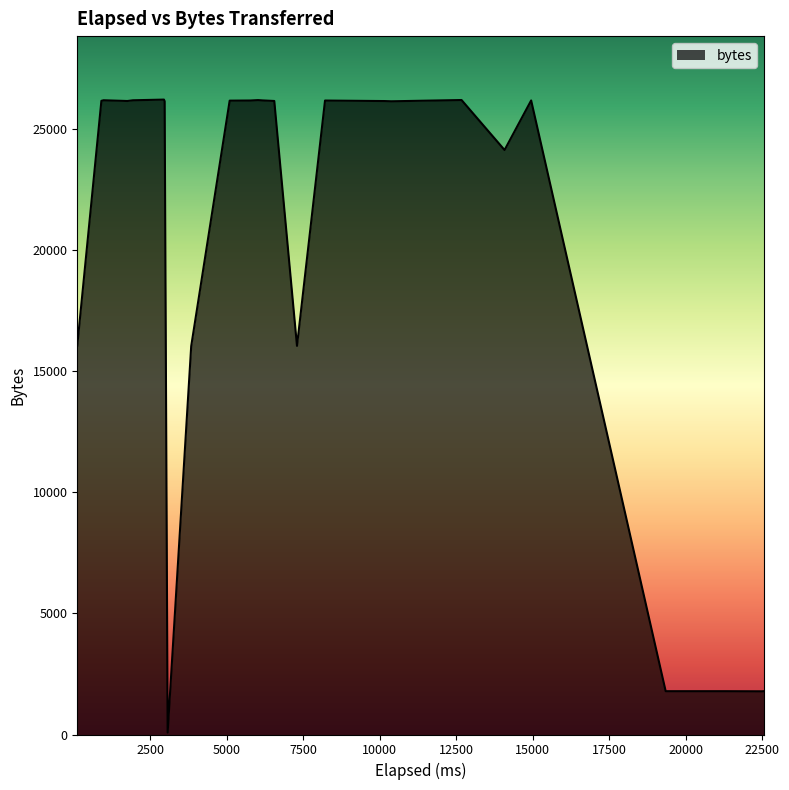

What is the greatest value displayed?

26210